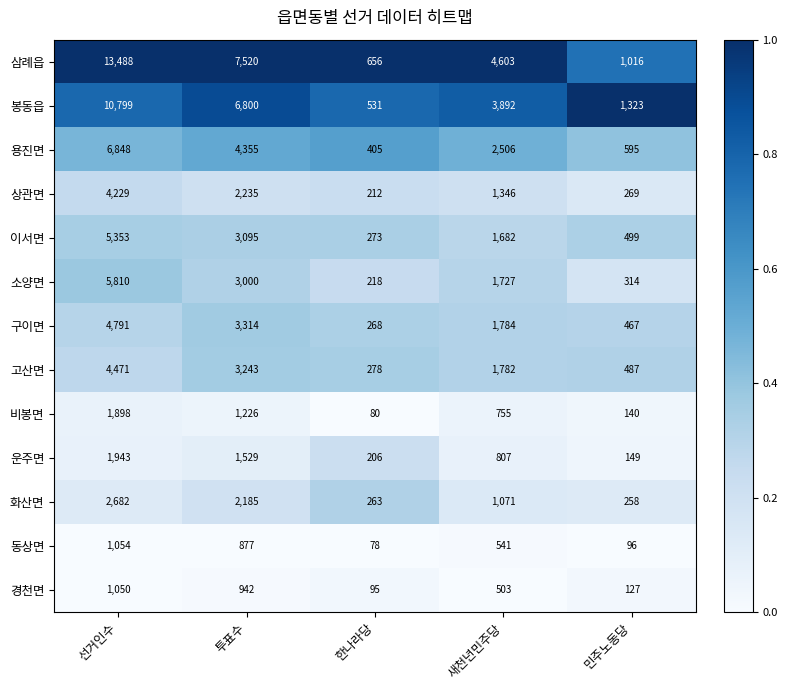

True or false: 상관면 has a value of 269 at 민주노동당.

True